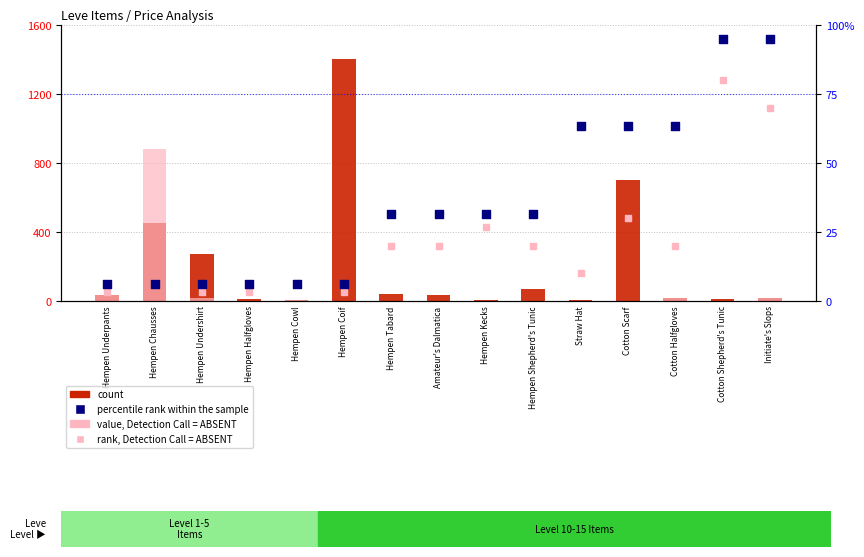

Which series contains the lowest Y value?

value, Detection Call = ABSENT